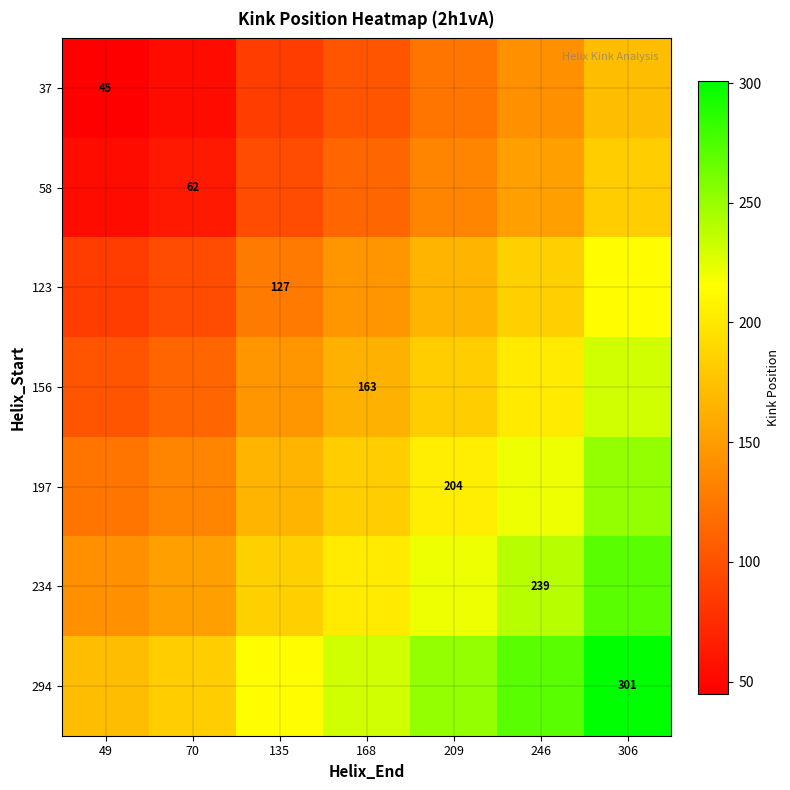

Is it true that 58 equals 110.0 at 70?

False